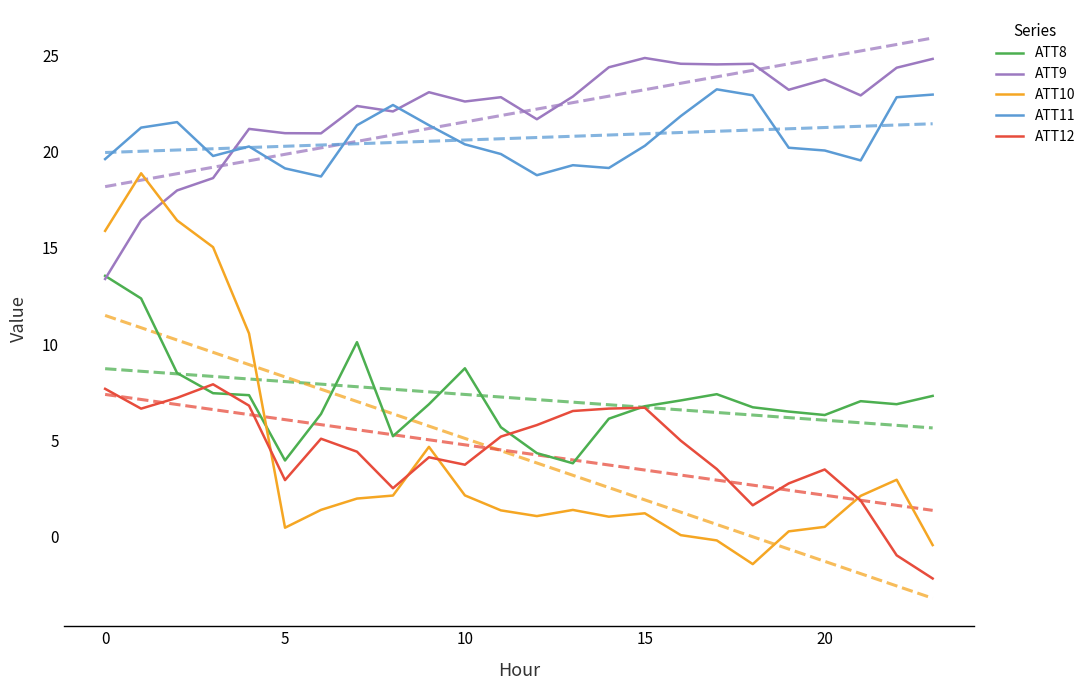

Where does the ATT8 series first go above 6?

0